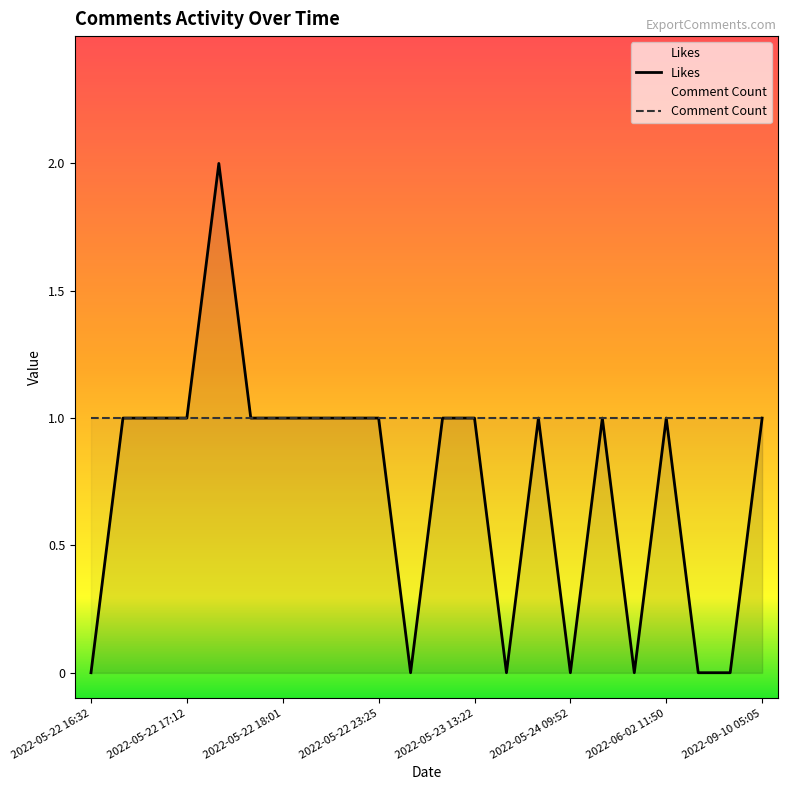

How many lines are shown in the chart?

2